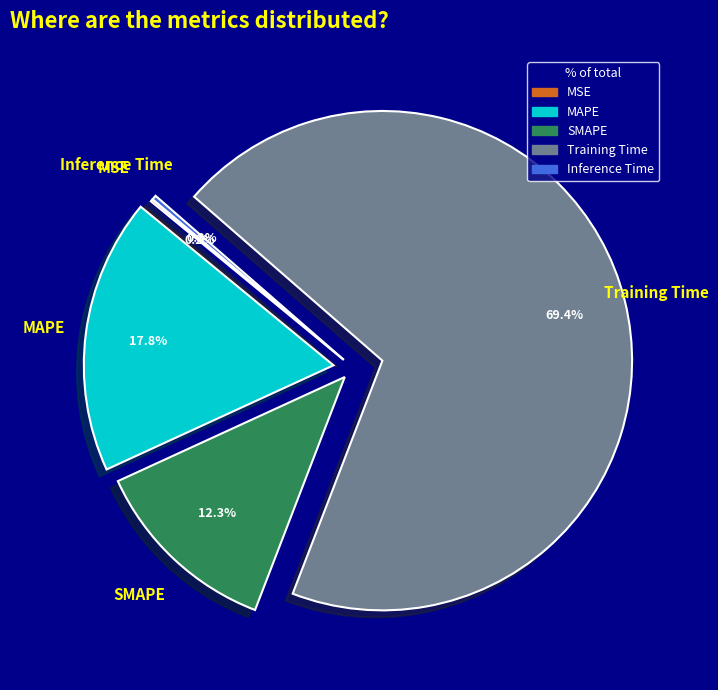

Is it true that SMAPE is 1% of the pie?

False